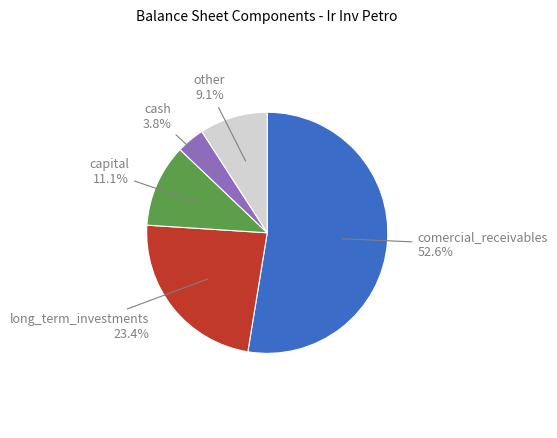

Between long_term_investments and comercial_receivables, which is larger?

comercial_receivables